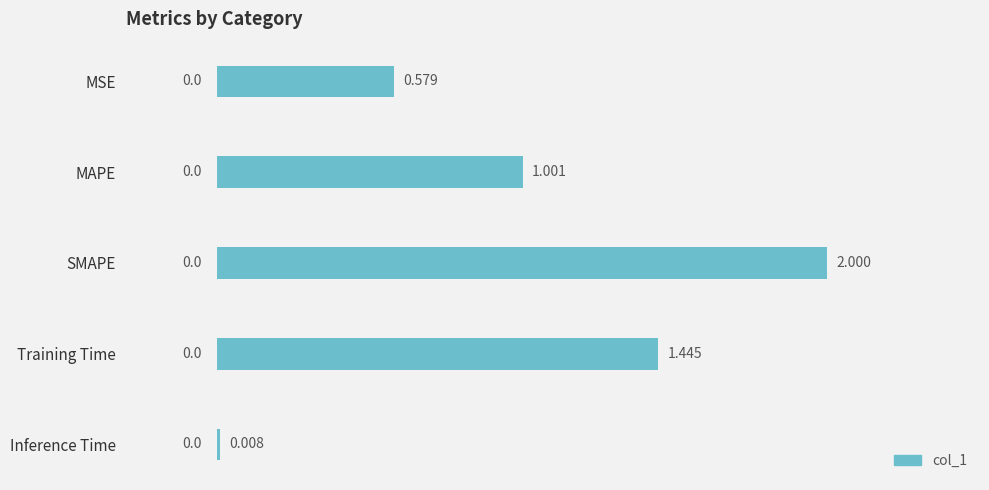

At which category does the chart reach its peak across all series?

SMAPE